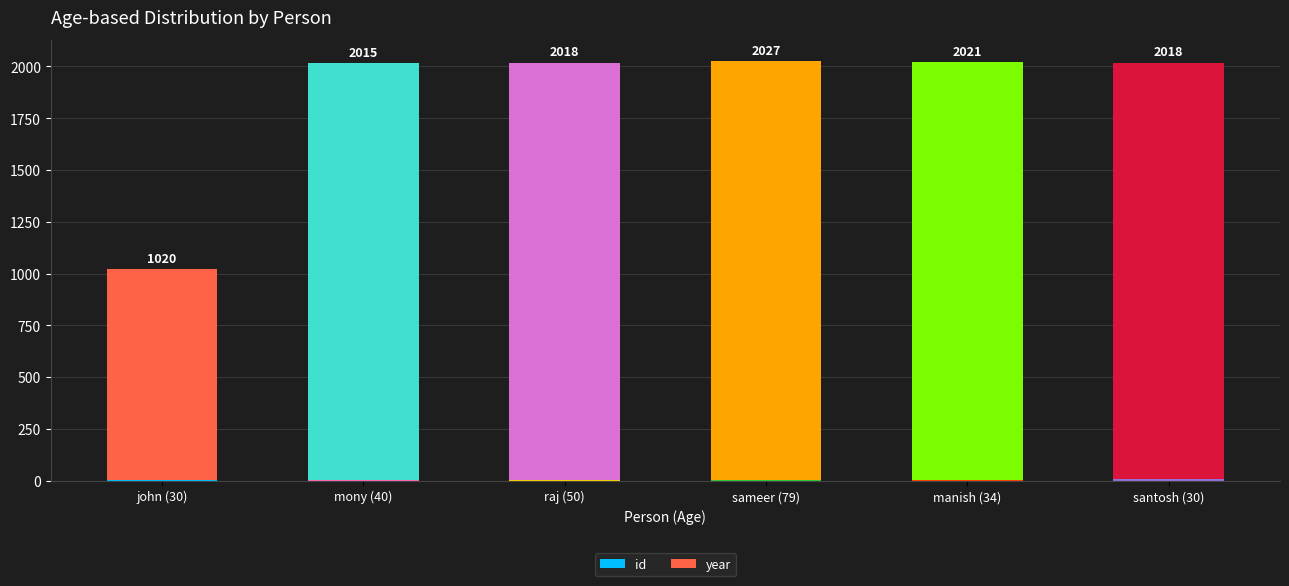

Does the chart contain stacked bars?

Yes